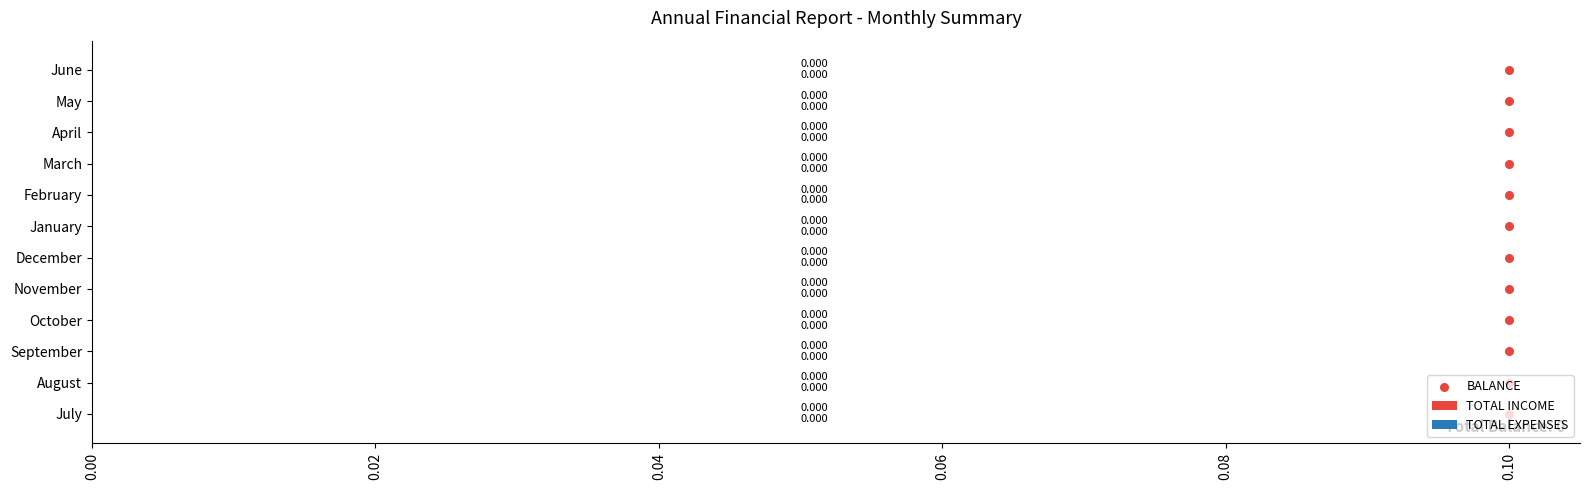

Is the value of BALANCE at 10 greater than the value of TOTAL INCOME at 0.02?

Yes